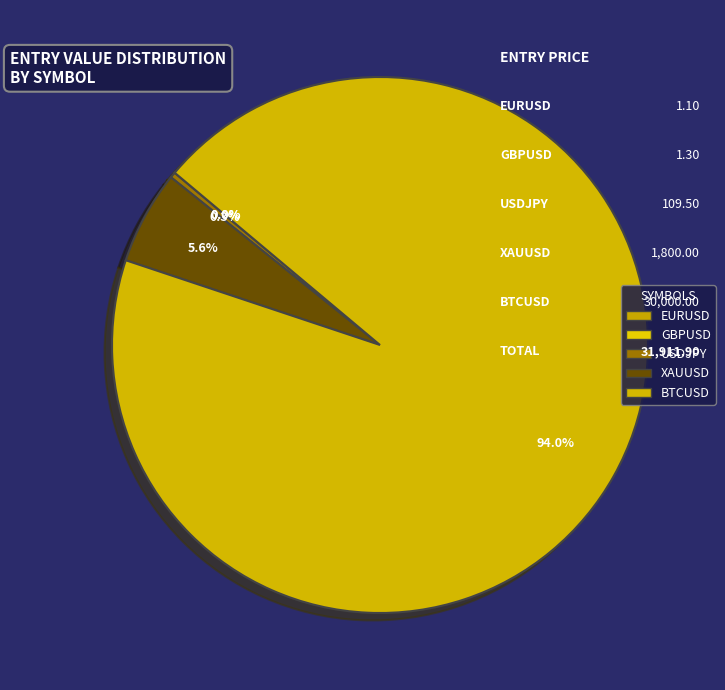

Is the sum of XAUUSD and USDJPY greater than half?

No